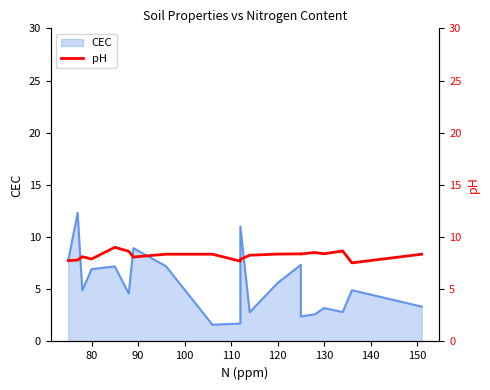

How many lines are shown in the chart?

1